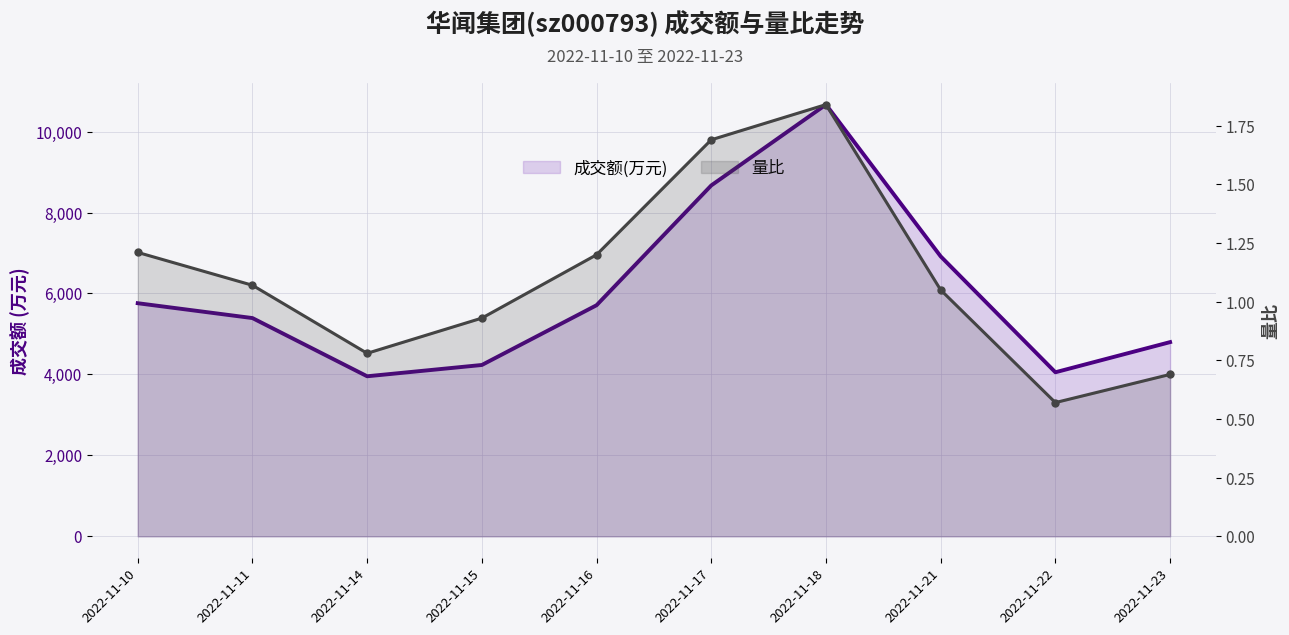

What is the maximum value for 量比?

1.8